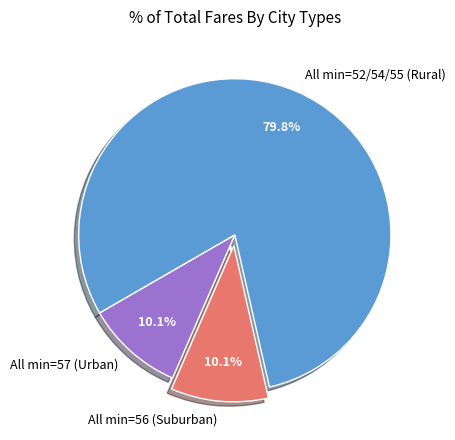

Is there a majority slice in this chart?

Yes